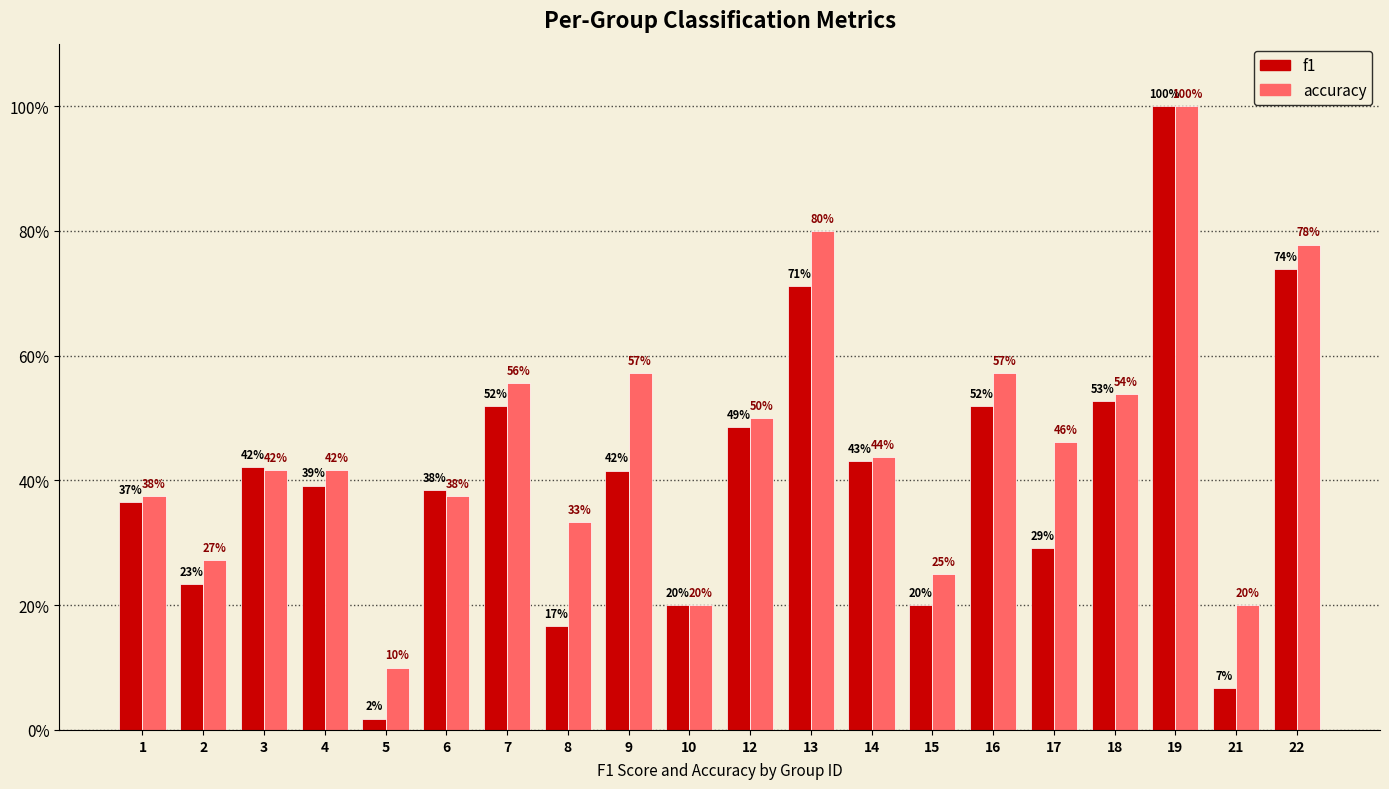

Rank the series by their maximum value, from highest to lowest.

f1, accuracy